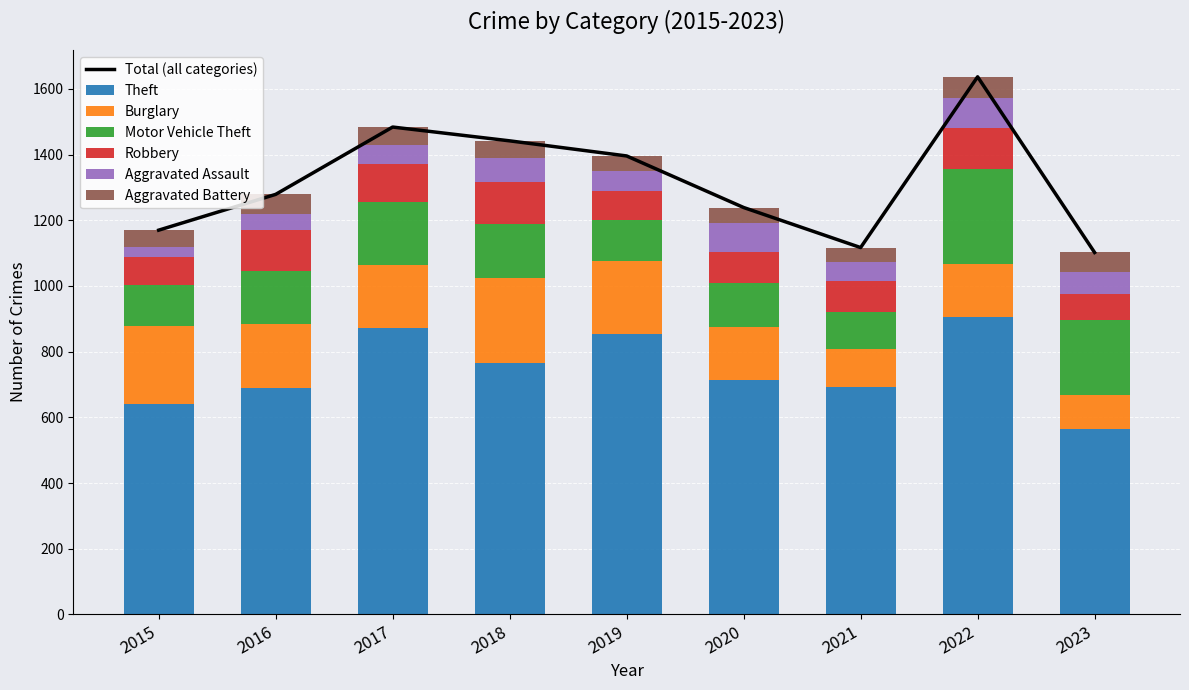

Reading right to left, list all the values displayed in this chart.

Theft: 2023=565	2022=905	2021=691	2020=713	2019=855	2018=767	2017=873	2016=689	2015=641
Burglary: 2023=104	2022=161	2021=117	2020=163	2019=221	2018=257	2017=192	2016=194	2015=236
Motor Vehicle Theft: 2023=228	2022=291	2021=113	2020=134	2019=125	2018=164	2017=191	2016=163	2015=125
Robbery: 2023=78	2022=125	2021=95	2020=94	2019=89	2018=130	2017=115	2016=123	2015=87
Aggravated Assault: 2023=67	2022=89	2021=58	2020=87	2019=61	2018=72	2017=59	2016=50	2015=31
Aggravated Battery: 2023=60	2022=66	2021=43	2020=48	2019=45	2018=52	2017=54	2016=60	2015=50